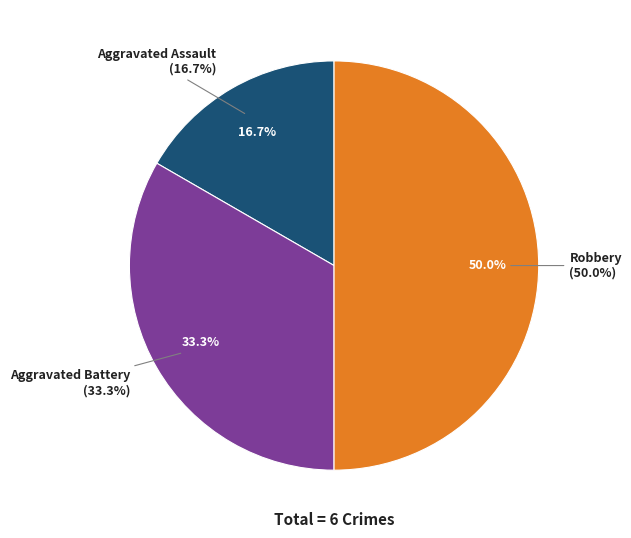

Which has a higher value, Aggravated Assault or Robbery?

Robbery